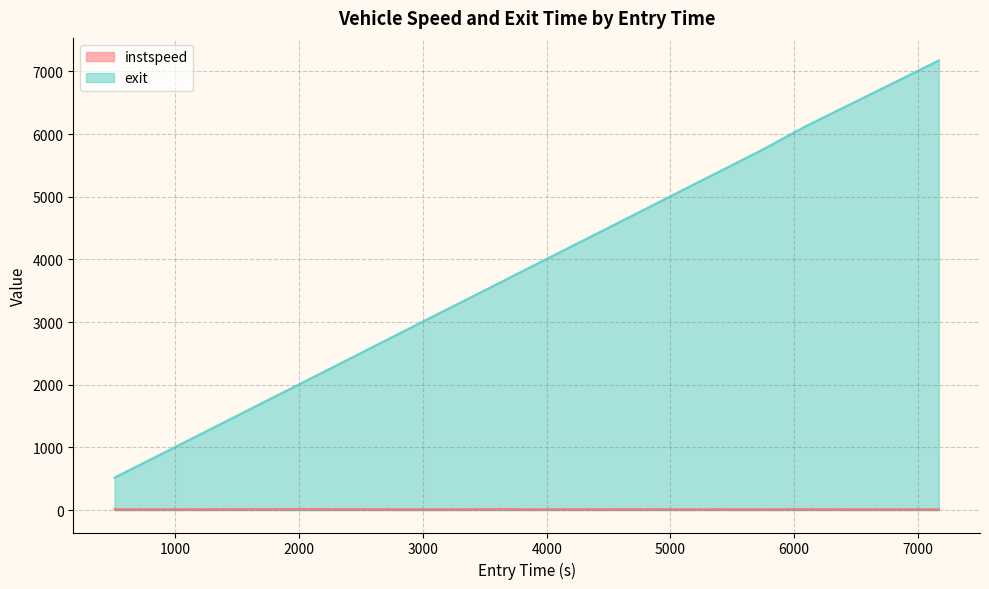

Which series has the widest spread of values?

exit